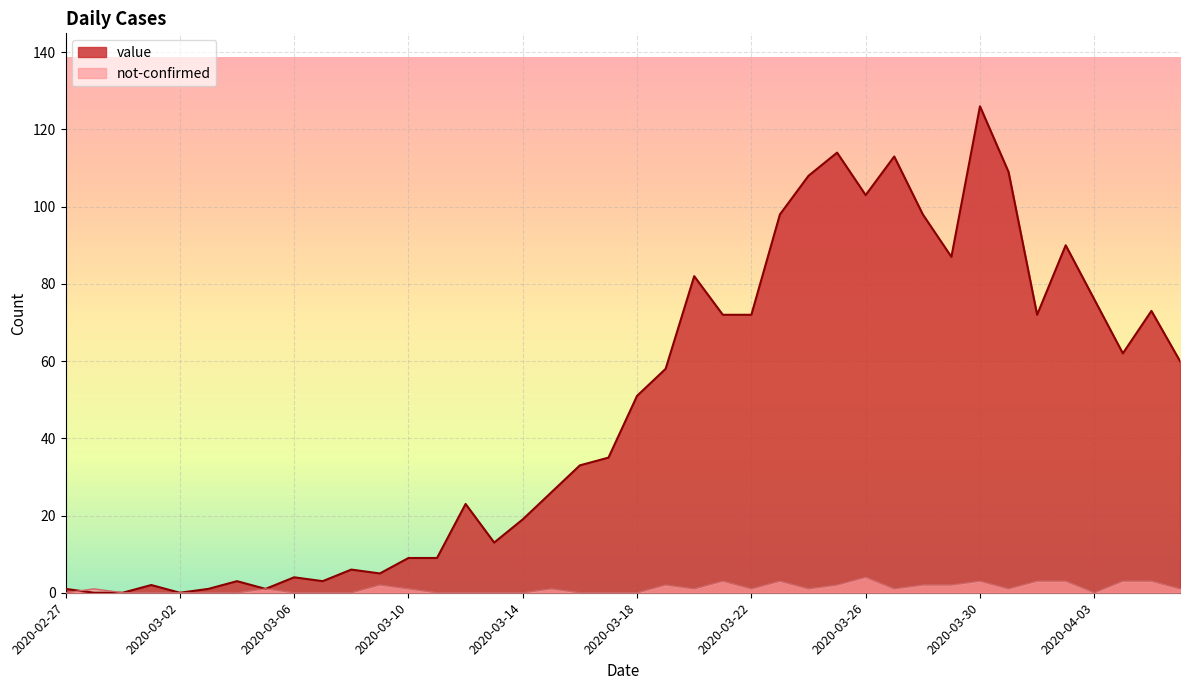

What is the difference between the maximum and second lowest values in the value series?

126